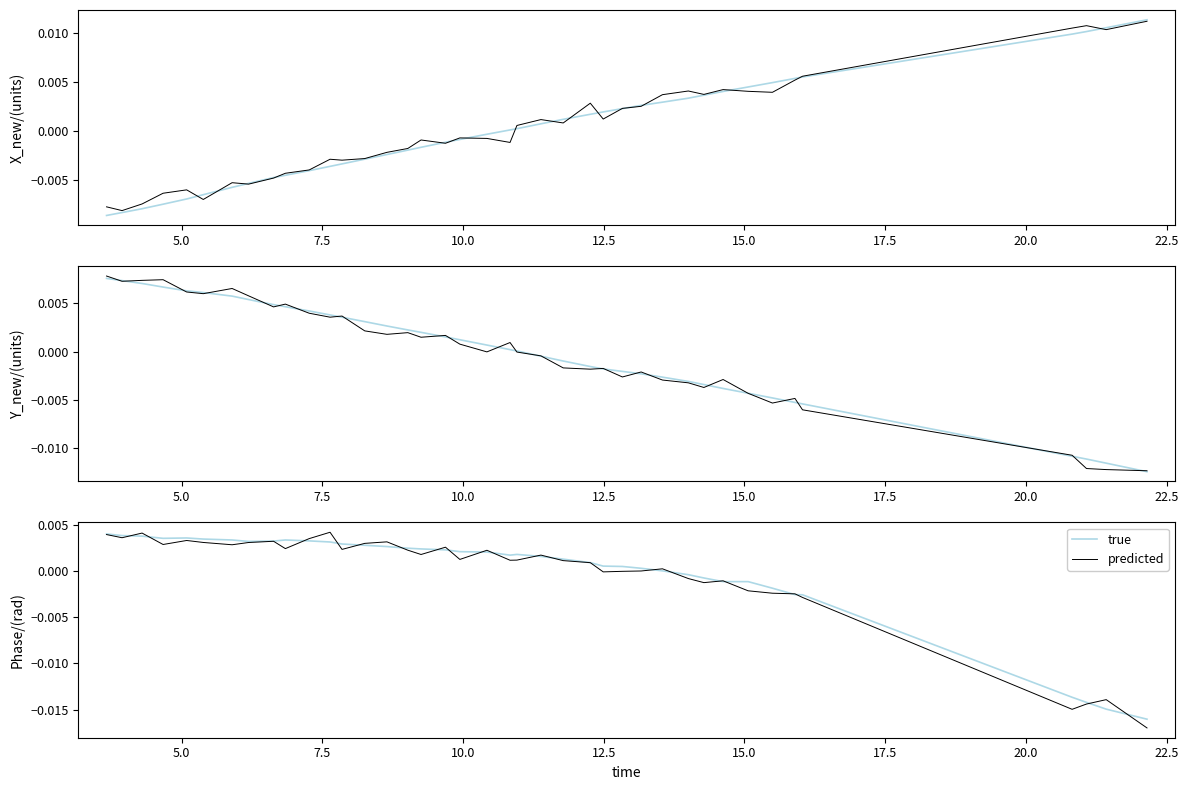

Between which two adjacent categories do predicted and true first intersect?

5.0 and 7.5